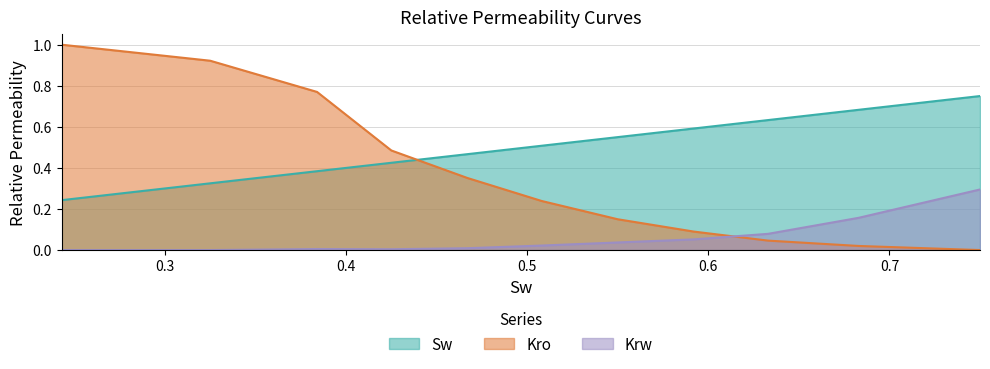

Rank the series by their average value, from highest to lowest.

Sw, Kro, Krw